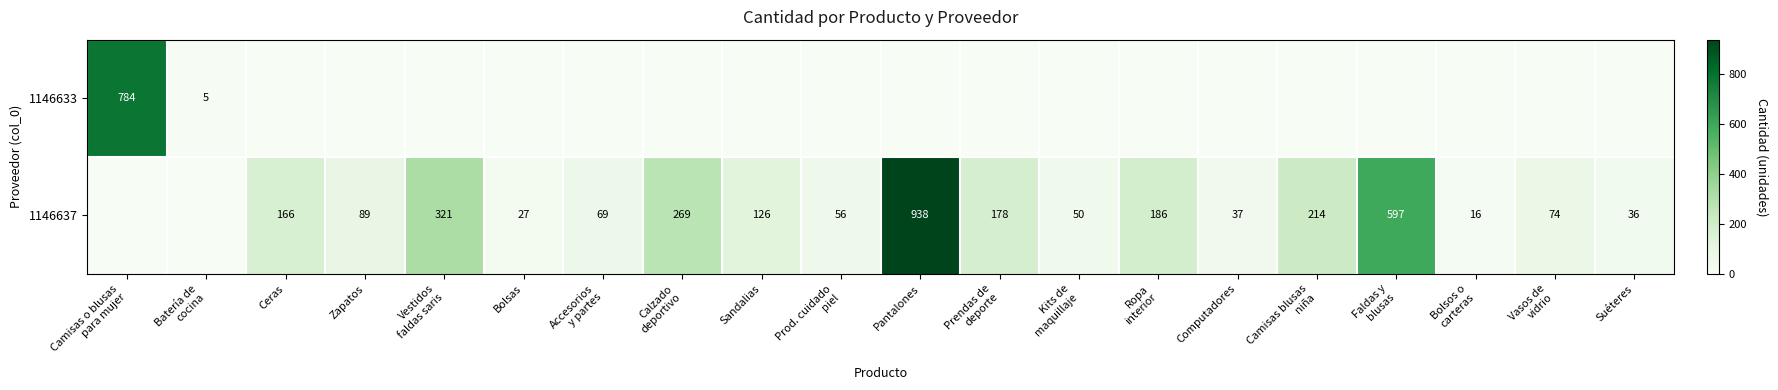

The value of 1146637 at Ceras is 281. True or false?

False